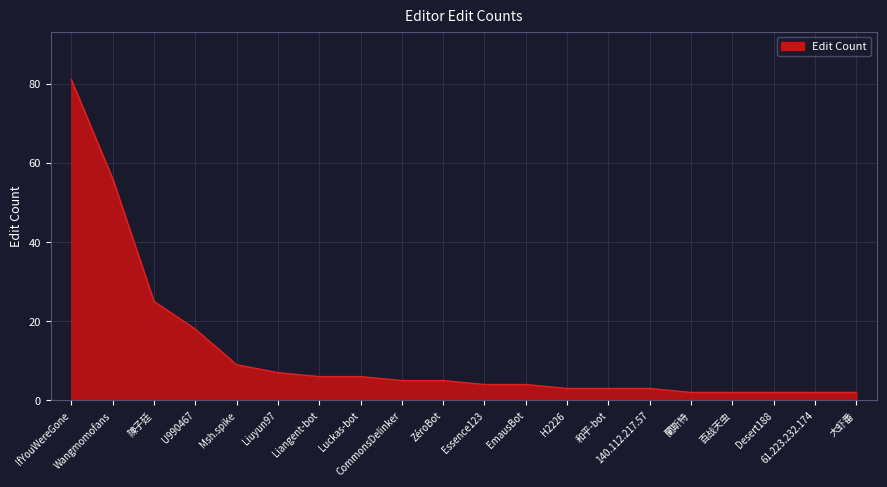

Reading right to left, extract all data points from this chart.

大虾番=2	61.223.232.174=2	Desert188=2	百战天虫=2	蘭斯特=2	140.112.217.57=3	和平-bot=3	H2226=3	EmausBot=4	Essence123=4	ZéroBot=5	CommonsDelinker=5	Luckas-bot=6	Liangent-bot=6	Liuyun97=7	Msh.spike=9	U990467=18	陳子廷=25	Wangmomofans=56	IfYouWereGone=81